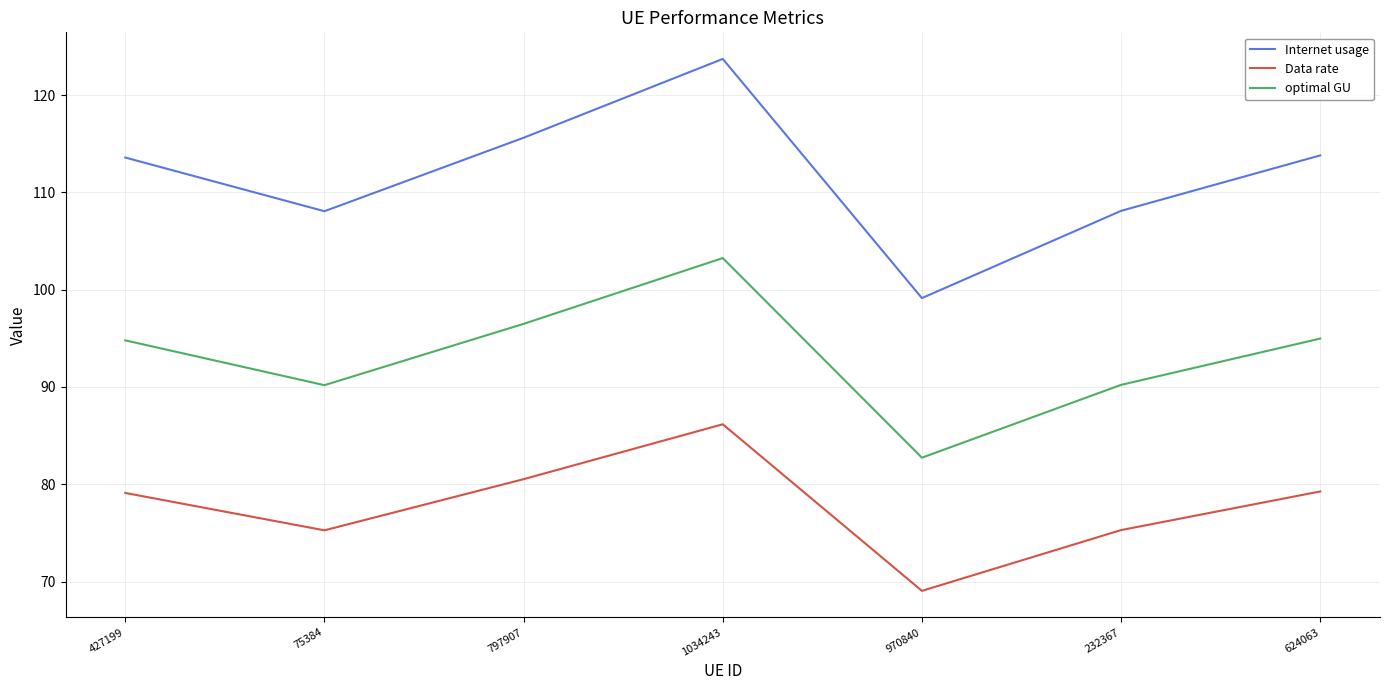

What is the sum of the Internet usage values at 1034243 and 970840?

222.9